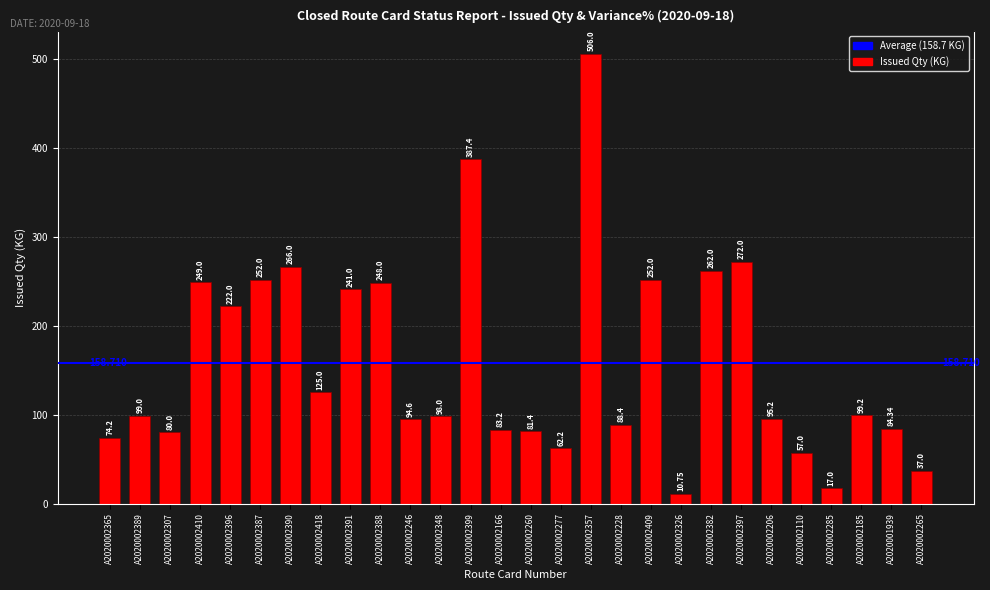

How many bars are there in total?

28